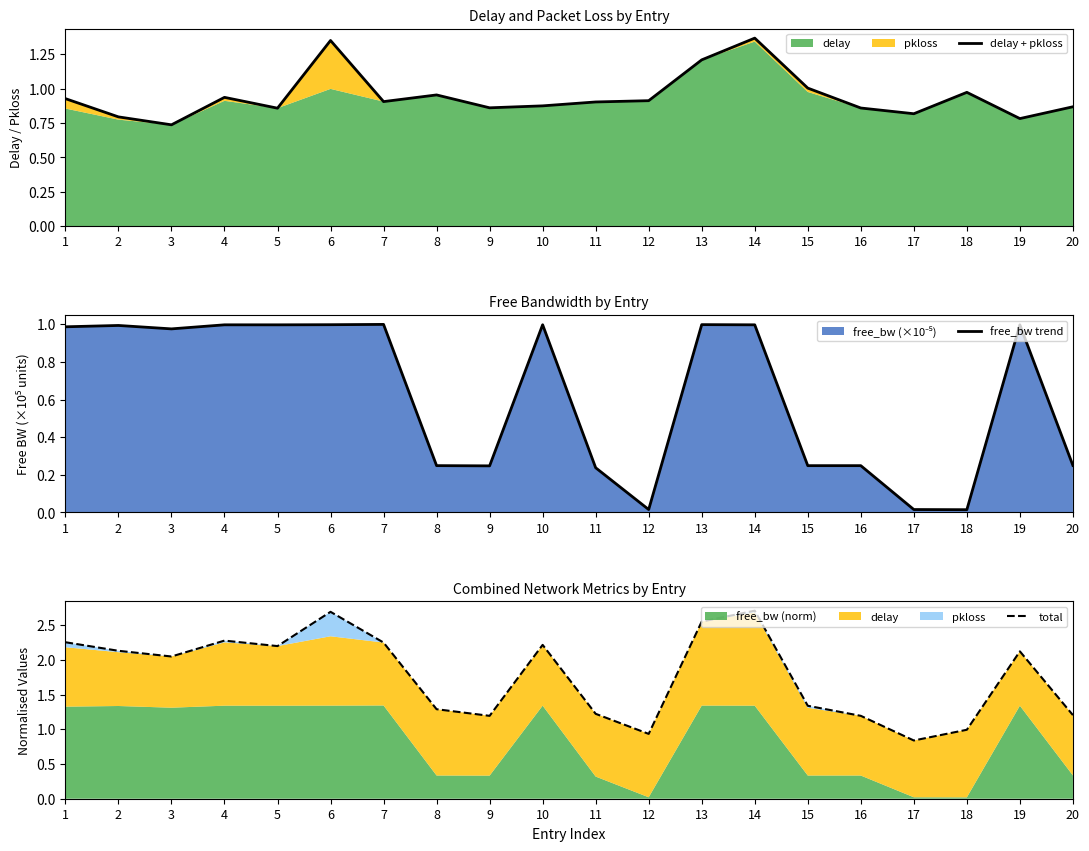

What is the difference between the maximum and minimum values in the total series?

1.9